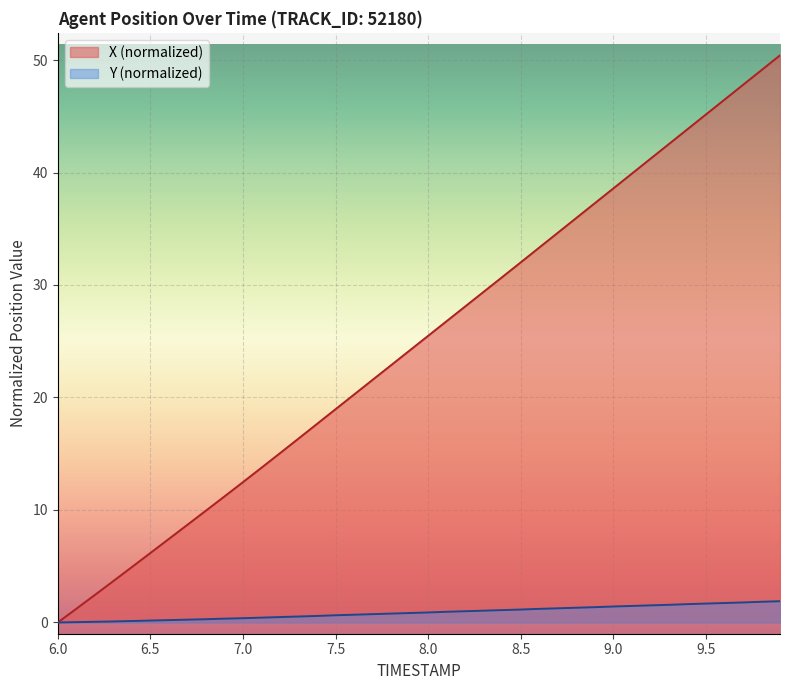

Between 6.0 and 6.4, which series saw the biggest shift?

X